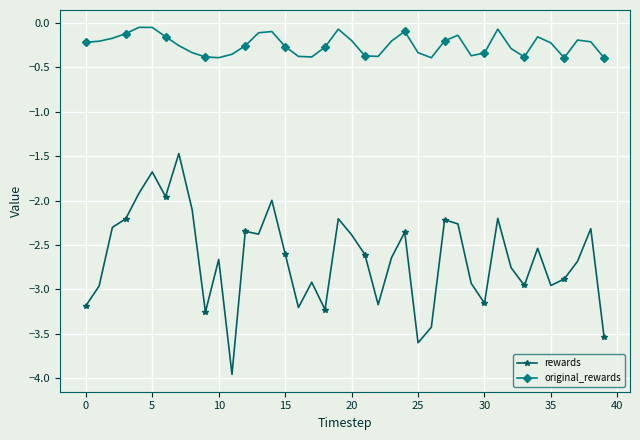

True or false: rewards and original_rewards intersect in this chart.

False